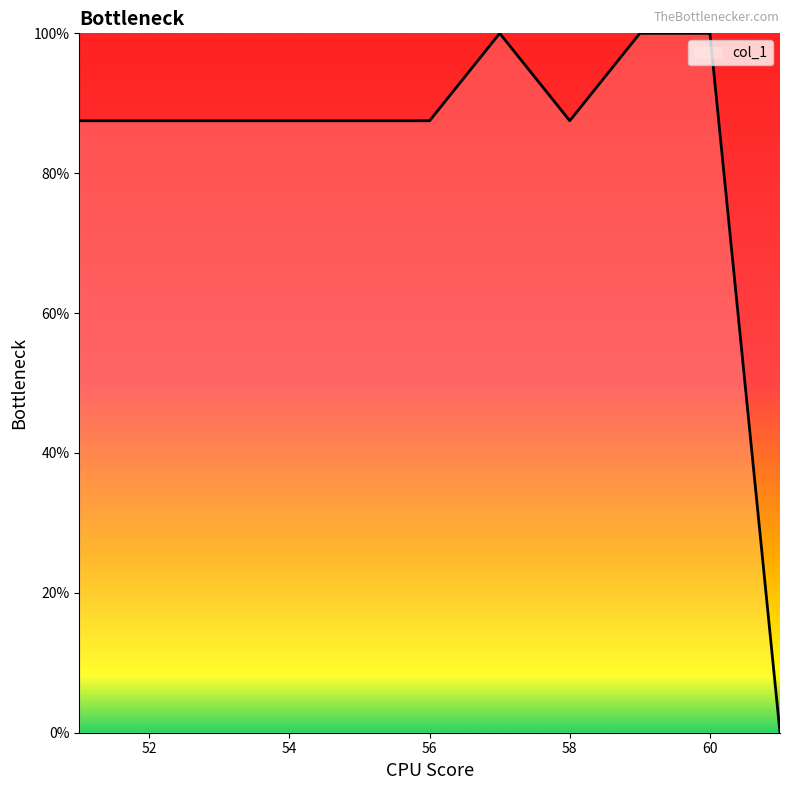

What is the maximum value shown in the chart?

100.0